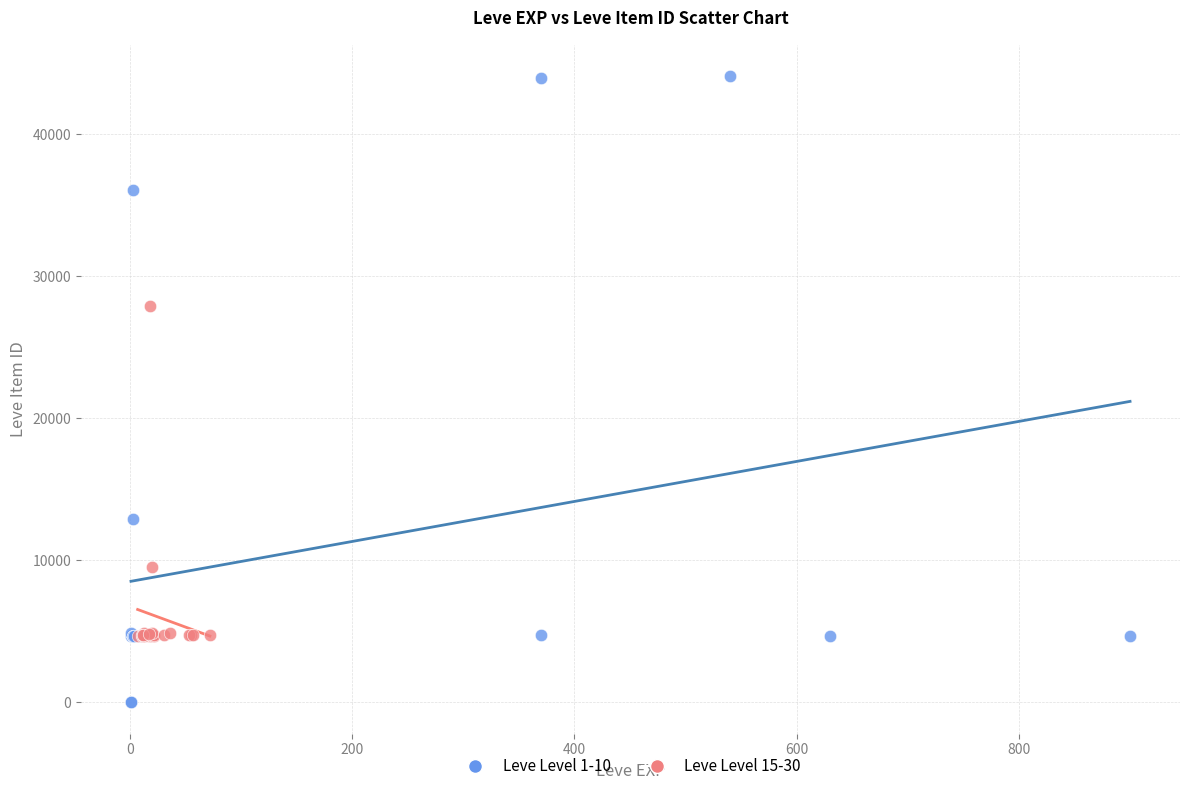

Which series contains the highest Y value?

Leve Level 1-10